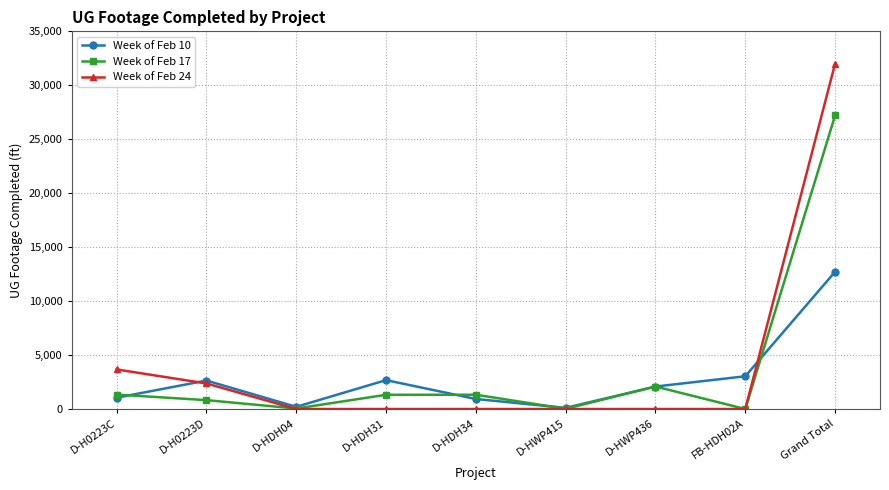

How many lines are shown in the chart?

3